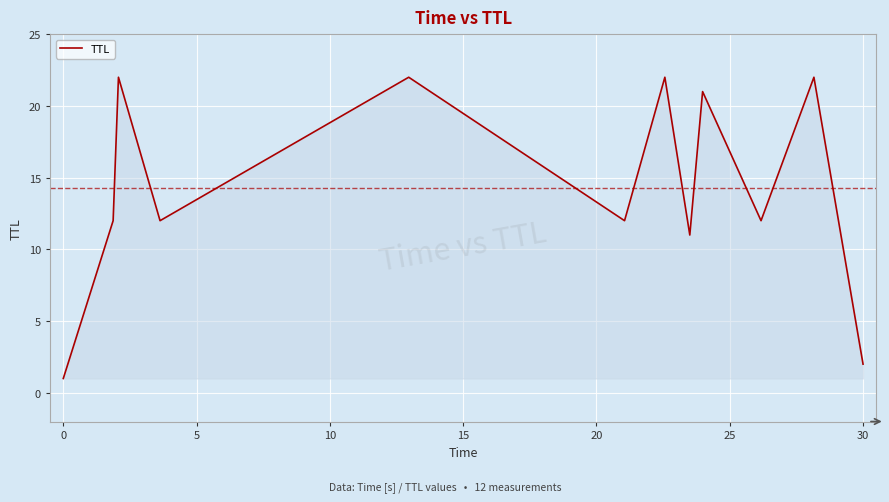

What is the difference between the maximum and minimum values?

21